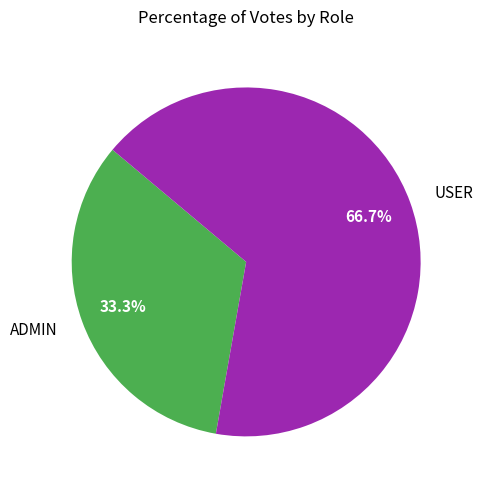

Which category has the smallest portion of the pie?

ADMIN